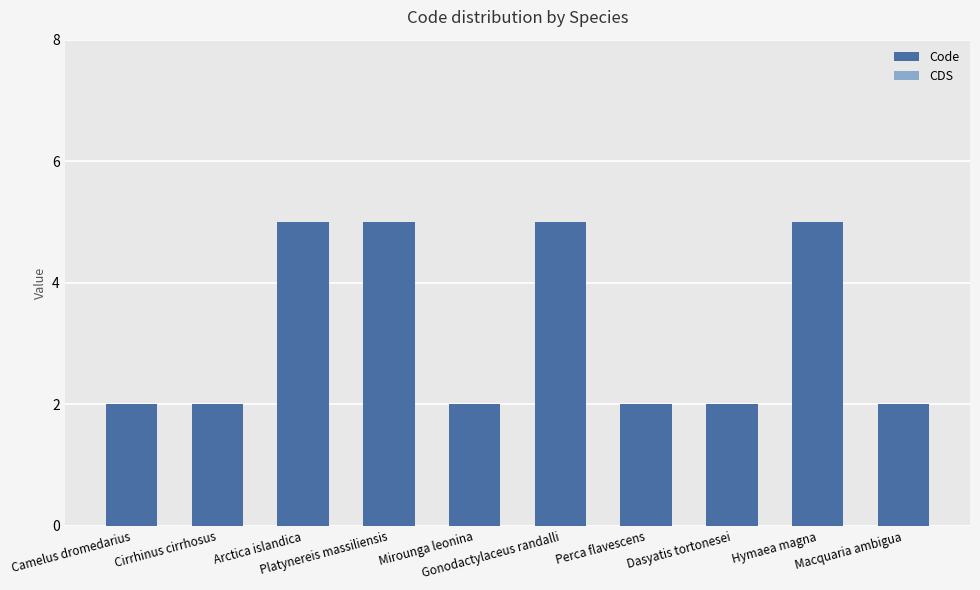

What is the value of the 4th bar from the left?

5